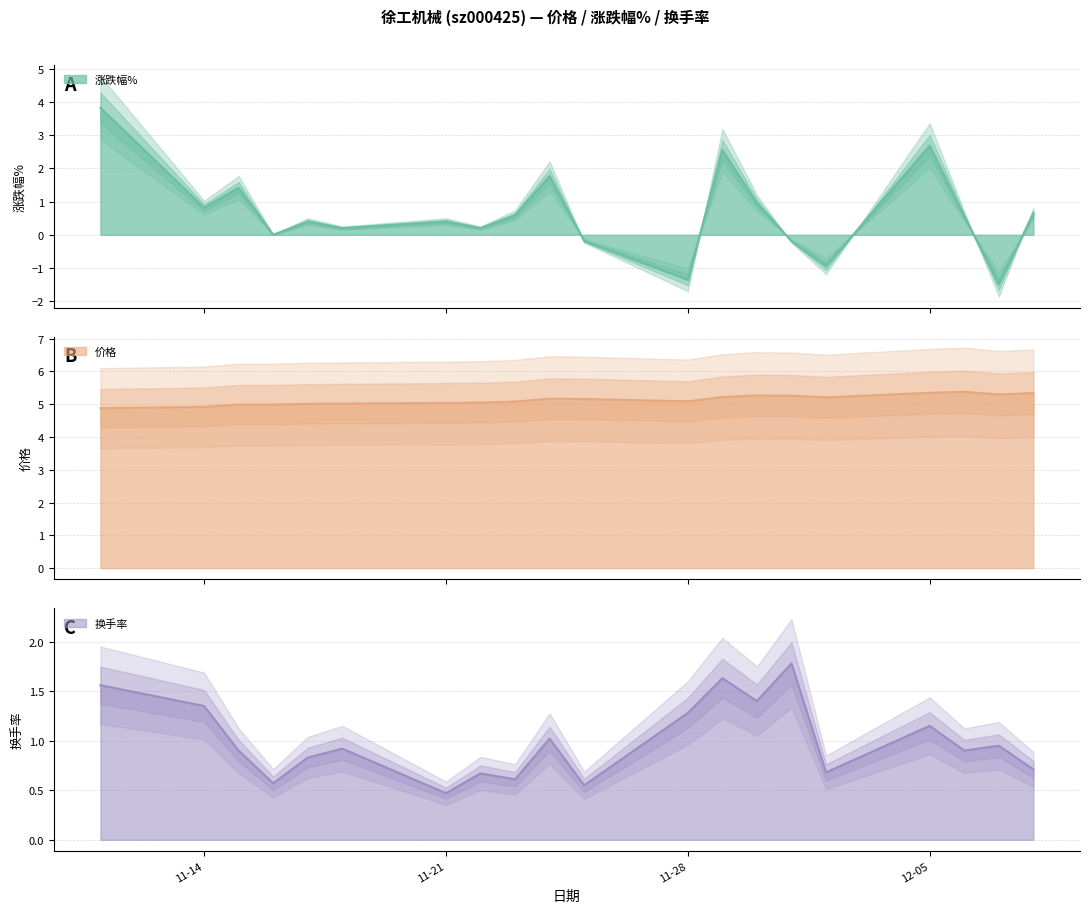

At how many categories does at least one series exceed 3?

20